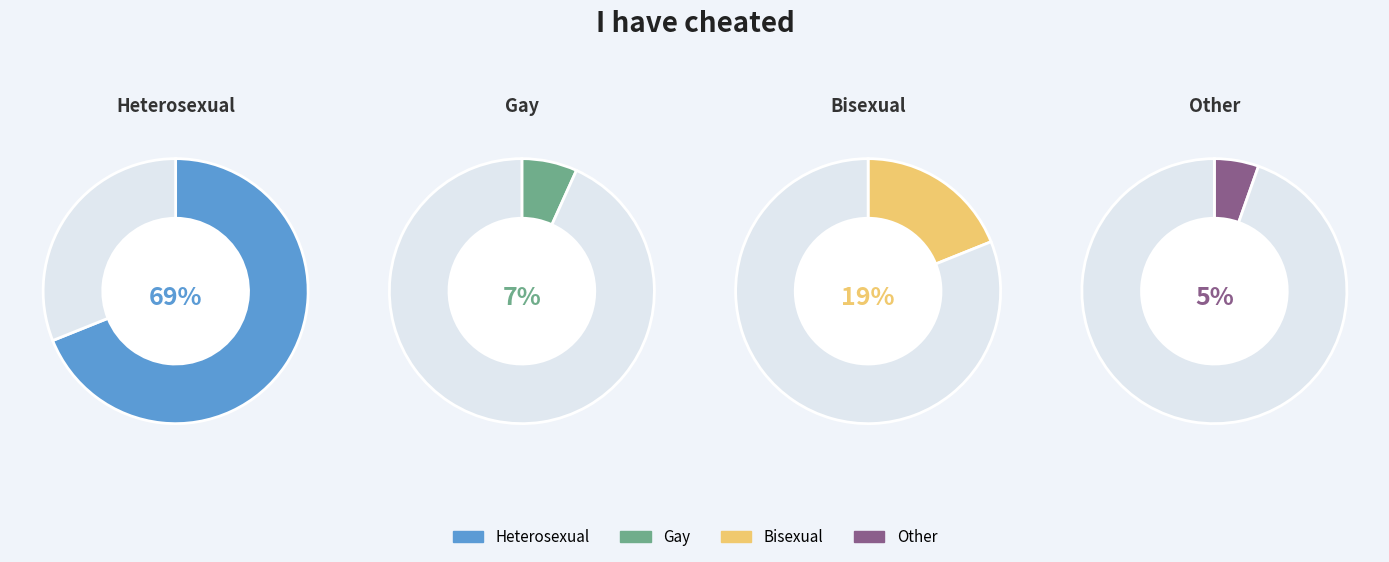

Count the number of slices in the pie.

4